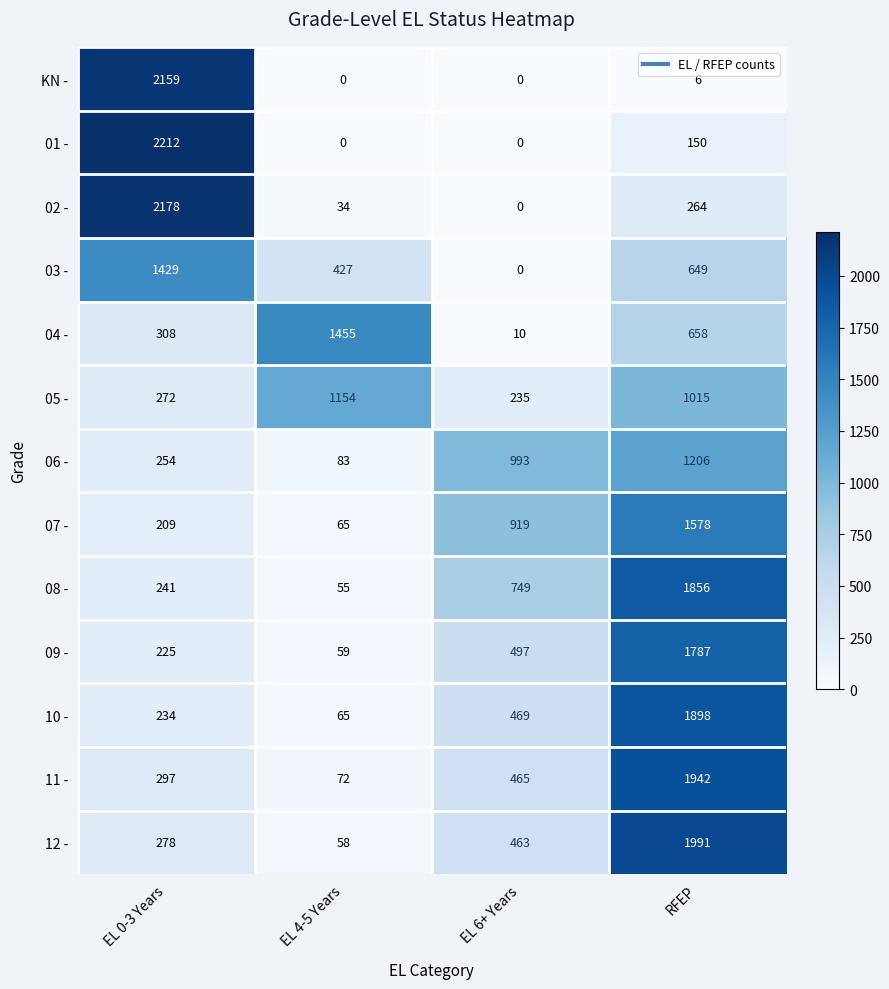

Is it true that 02 - equals 34 at EL 4-5 Years?

True